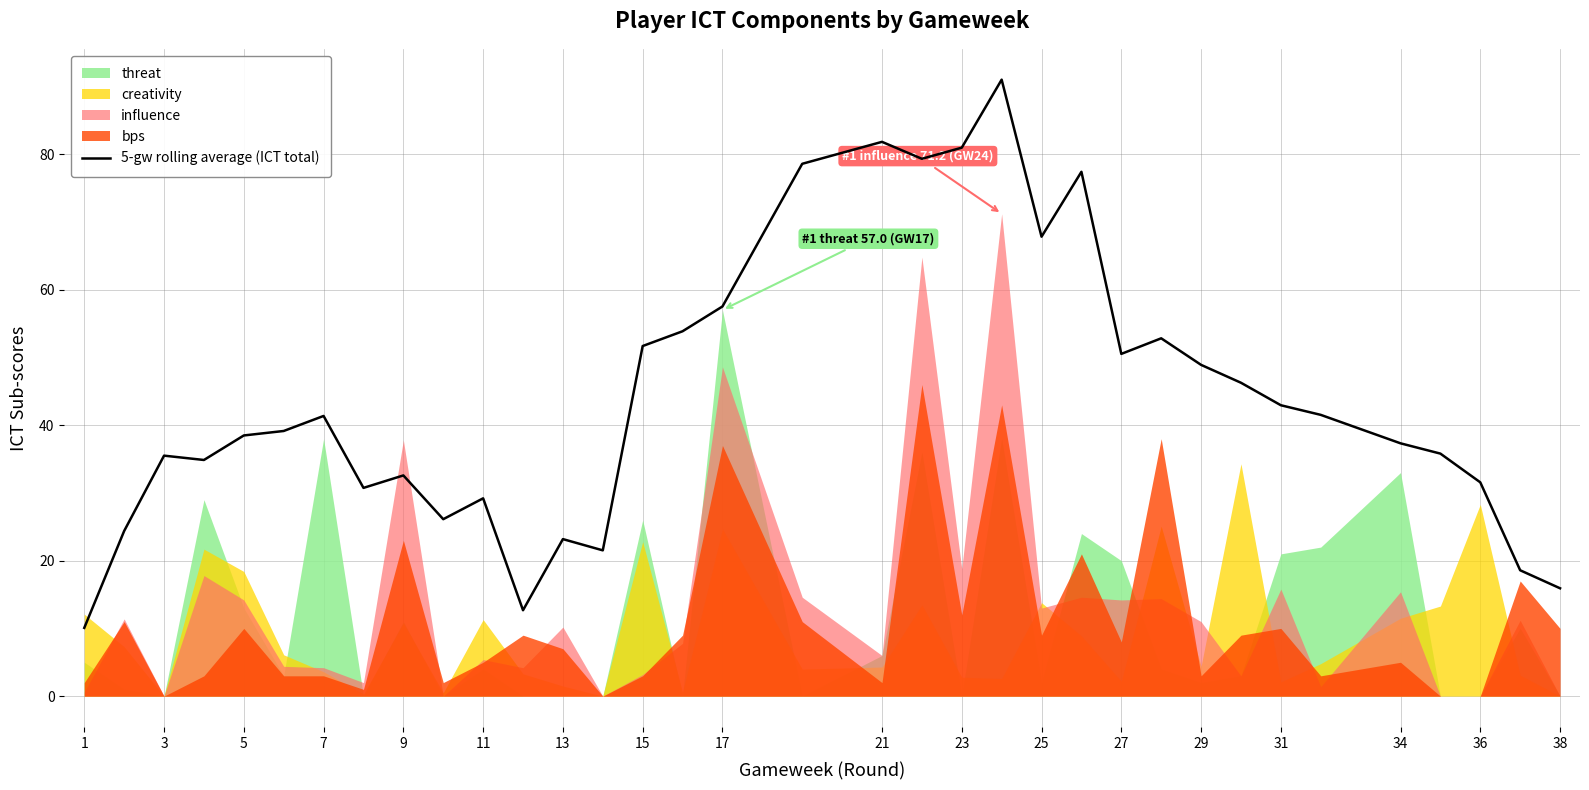

What is the value of the 30th point from the left?

21.5